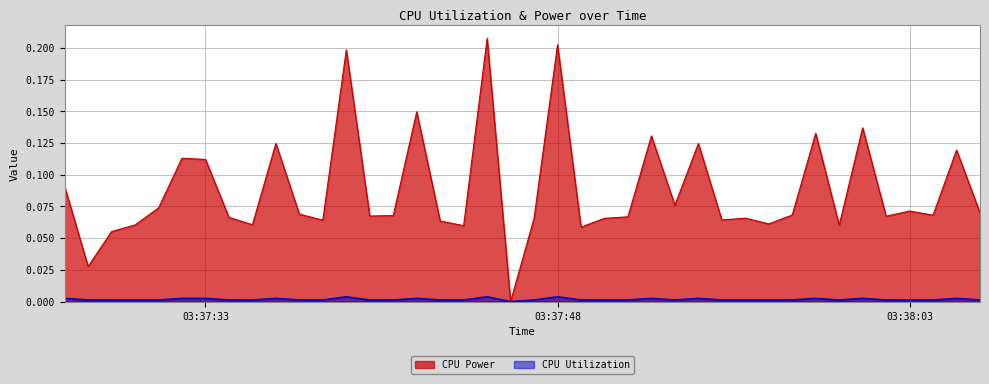

What is the total value across all series at 2025-03-24 03:37:34?

0.1